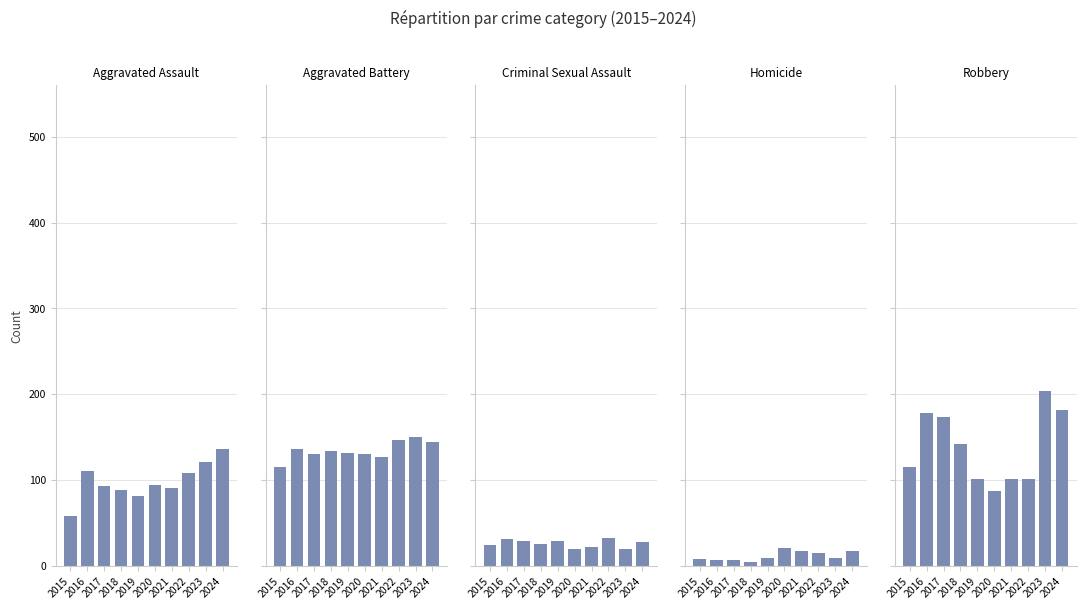

What are all the series names shown in the legend?

Aggravated Assault, Aggravated Battery, Criminal Sexual Assault, Homicide, Robbery